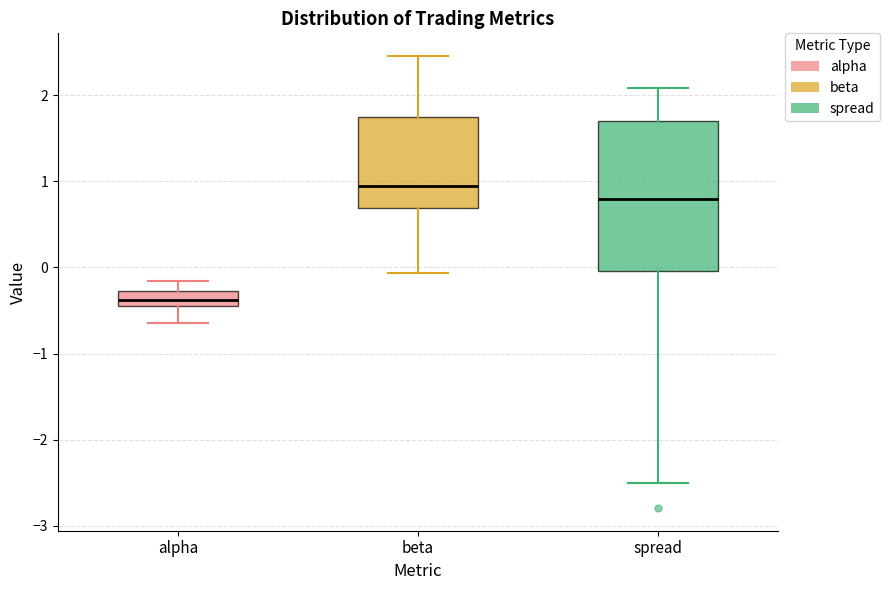

Reading left to right, read every box against the y-axis: the position of its median line, the range the box covers, and the ends of its whiskers. The values are not printed on the chart, so give them approximately, as read against the axis.

alpha: median -0.4 (inside the box), box -0.4 to -0.3, whiskers -0.6 to -0.2
beta: median 0.9, box 0.7 to 1.8, whiskers -0.1 to 2.5
spread: median 0.8, box 0.0 to 1.7, whiskers -2.5 to 2.1